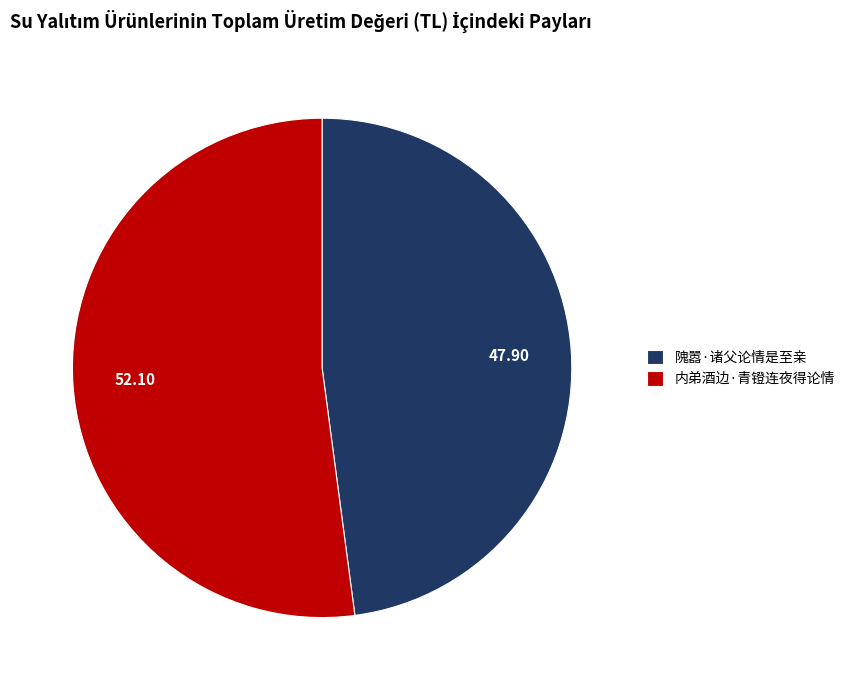

How many segments does this pie chart have?

2